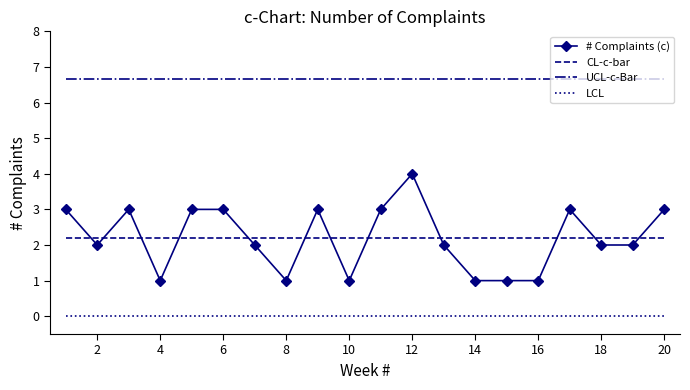

Which series has the largest range (max minus min)?

# Complaints (c)